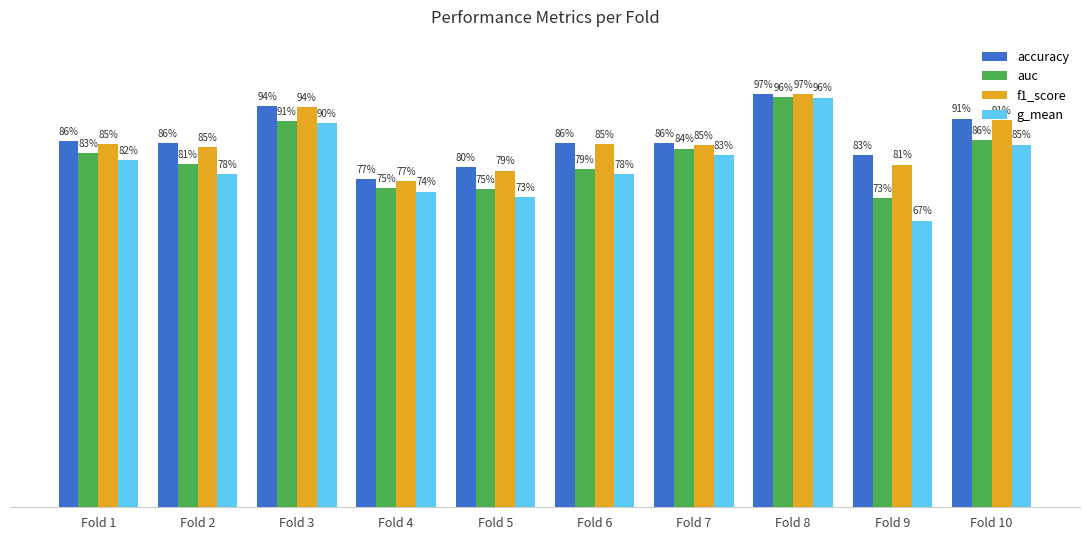

Is it true that auc equals 1.2 at Fold 2?

False